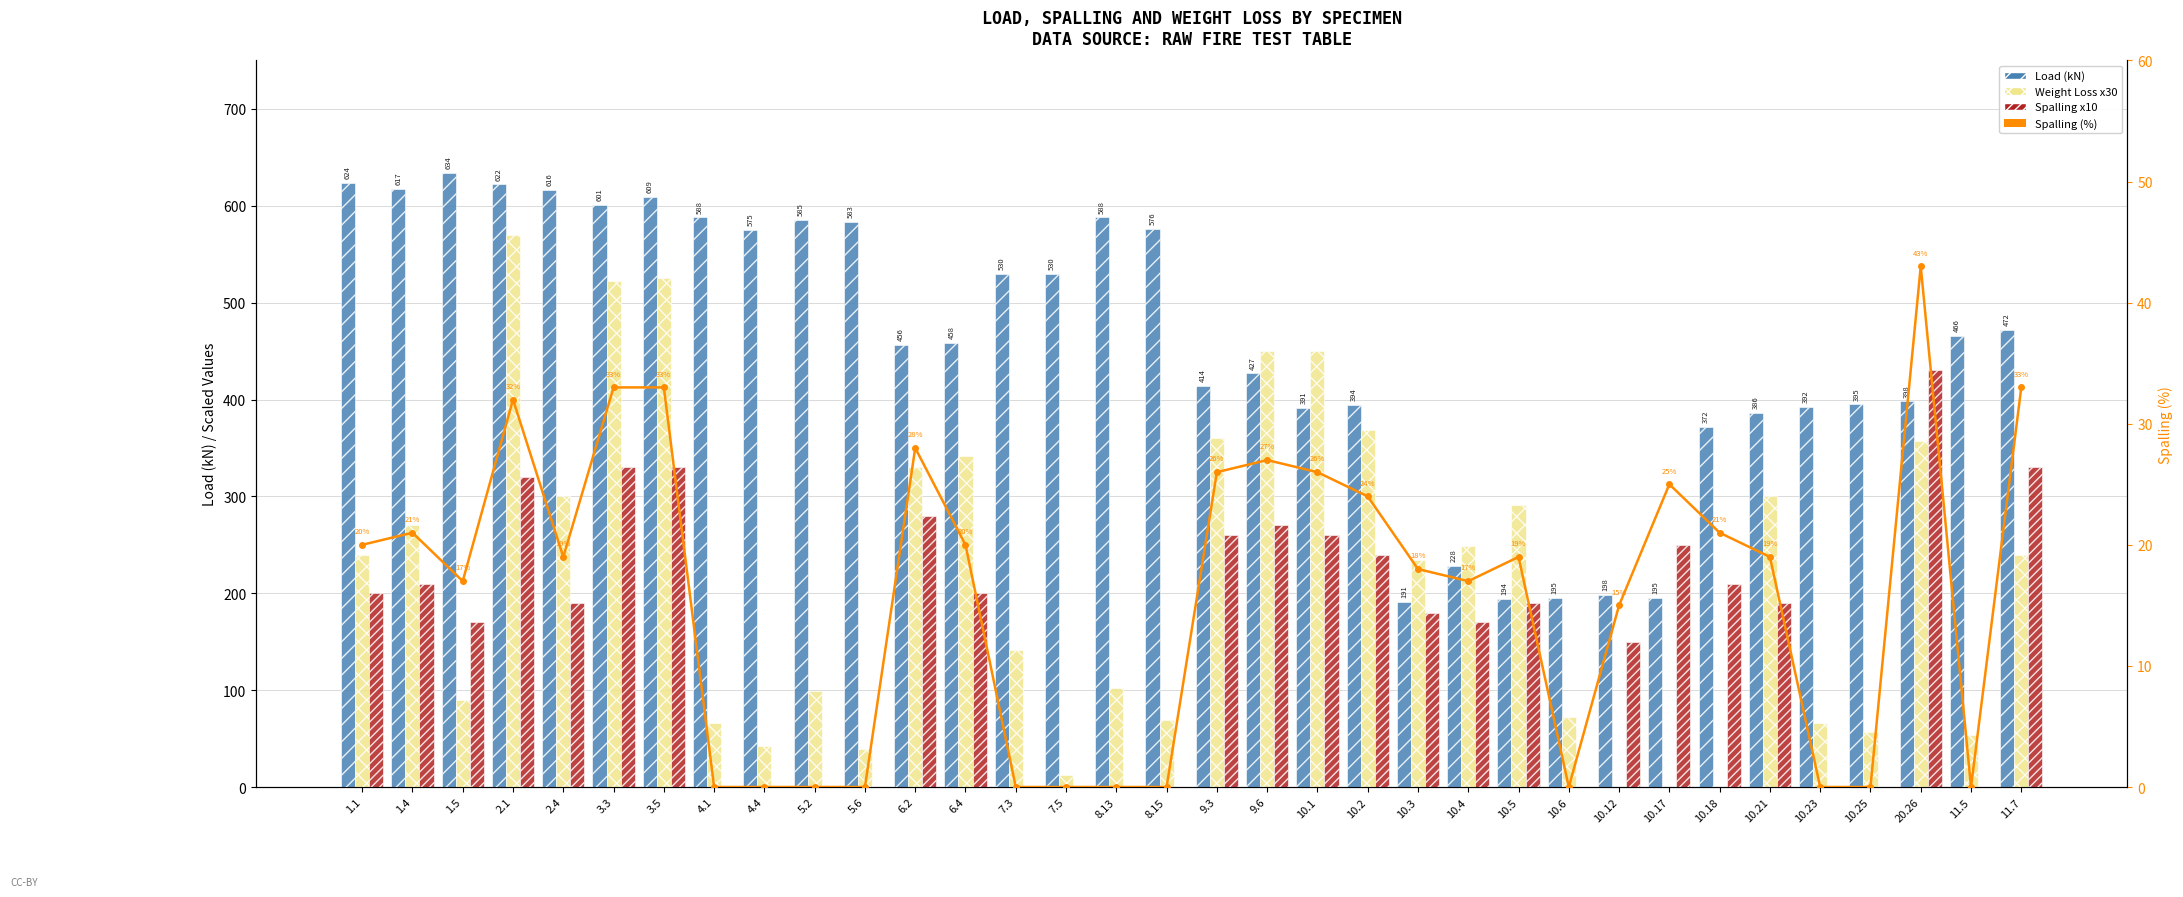

Where is Weight Loss x30 (g) nearest to the value 285?

10.5